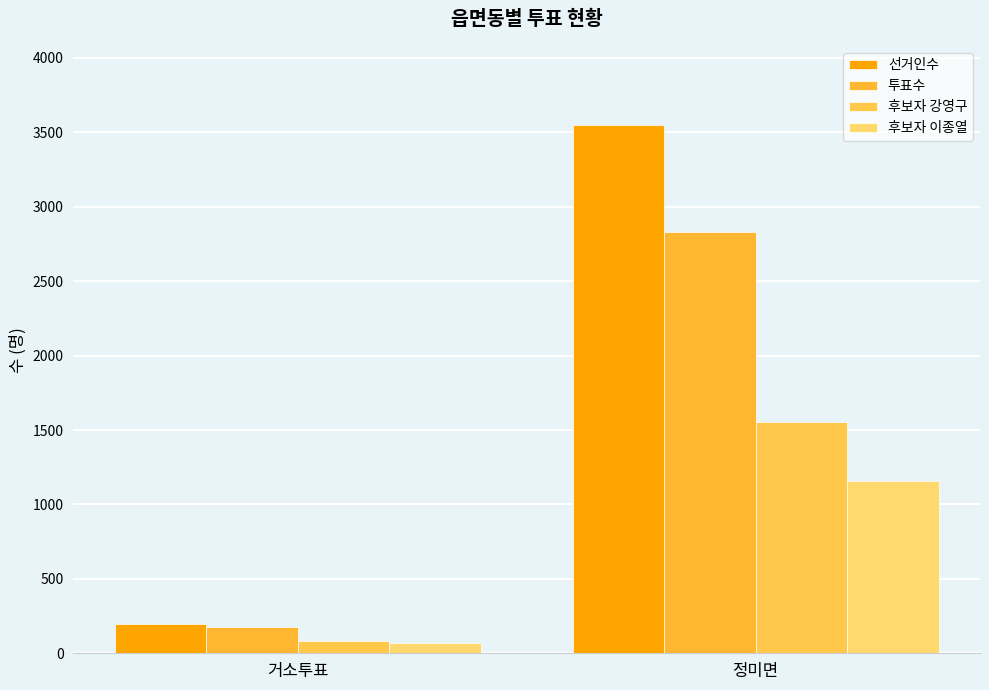

How many data points does each series have?

2